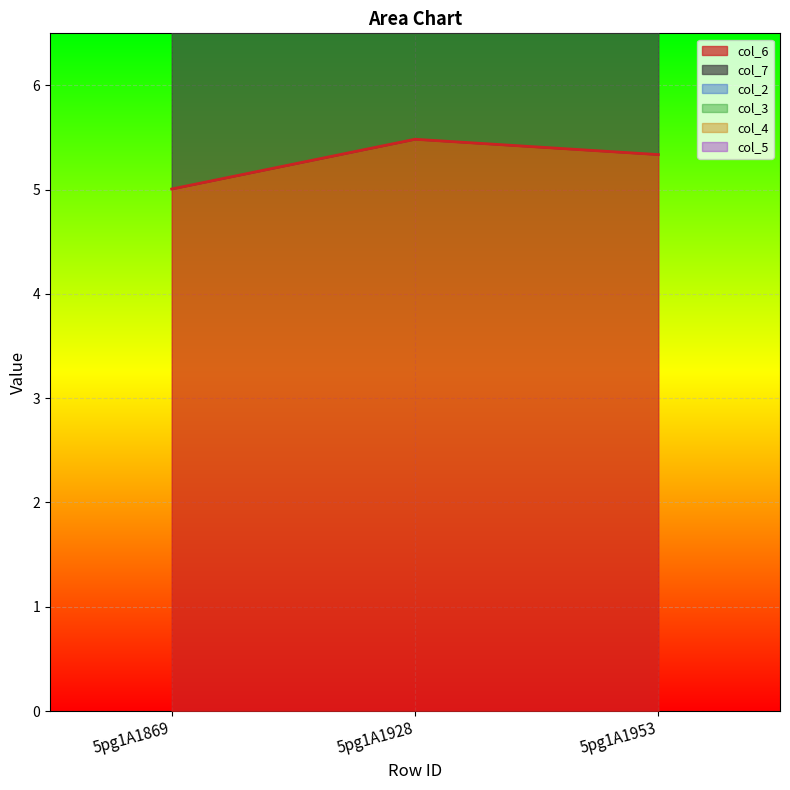

What is the total value across all series at 5pg1A1928?

11.1